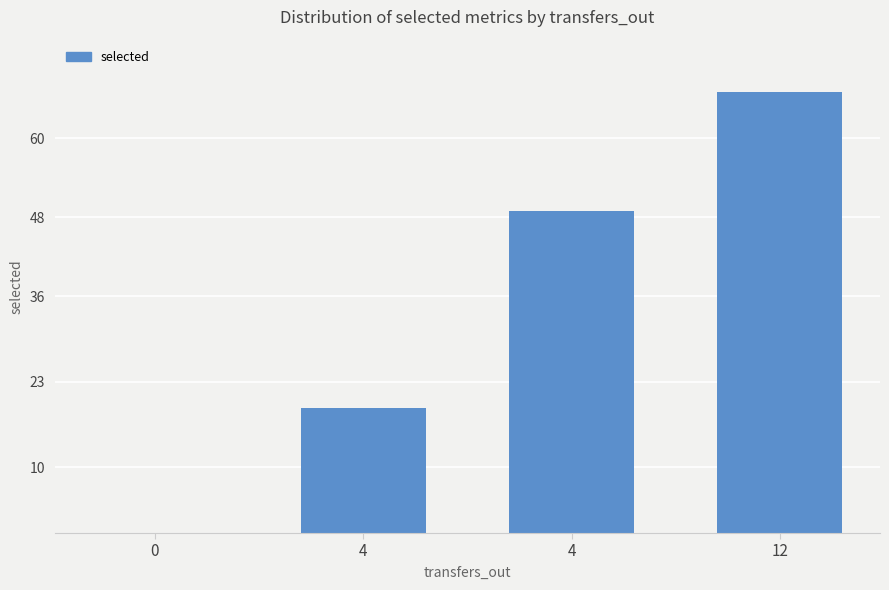

Count the number of categories in the chart.

4